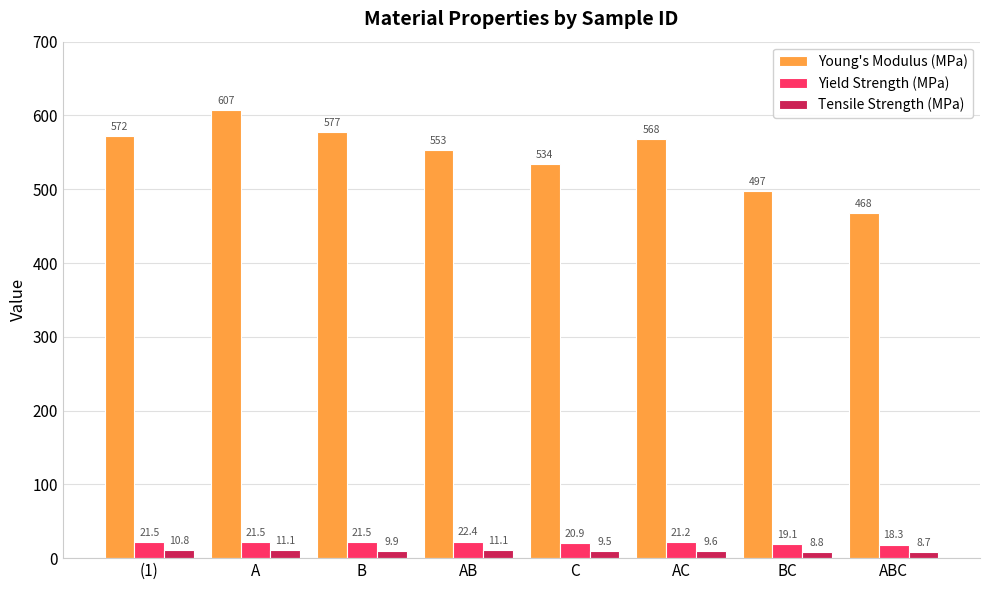

What is the spread (max minus min) of values at C?

525.0